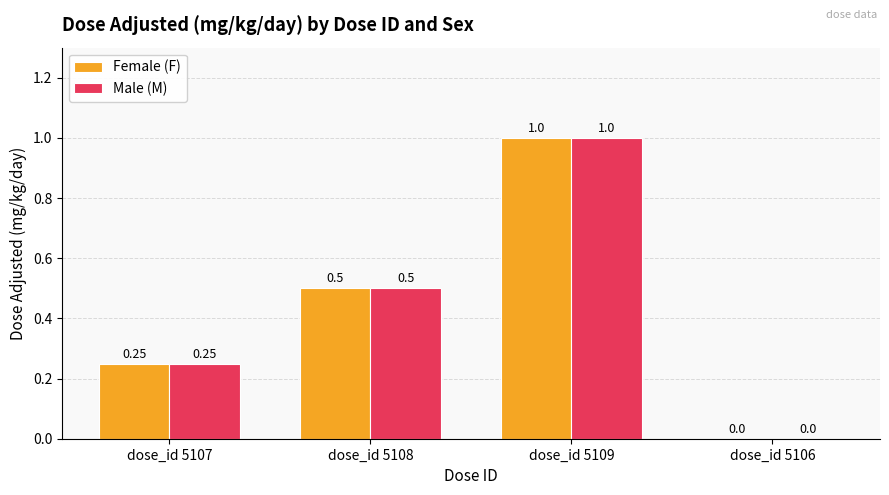

Is the value of Male (M) at dose_id 5109 greater than the value of Female (F) at dose_id 5107?

Yes